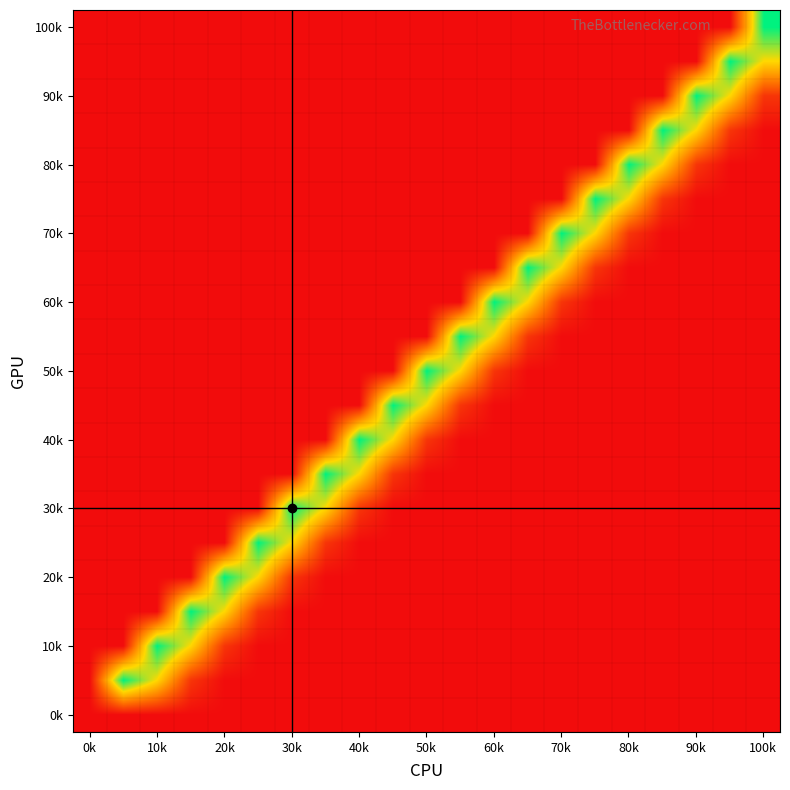

What is the maximum value shown in the chart?

10941.4